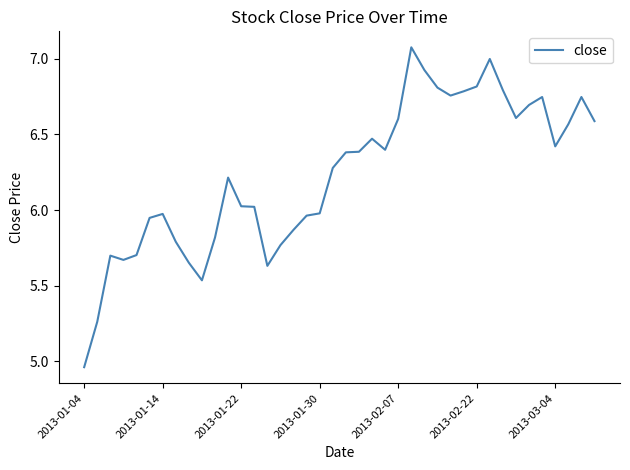

What is the difference between the maximum and minimum values?

2.1